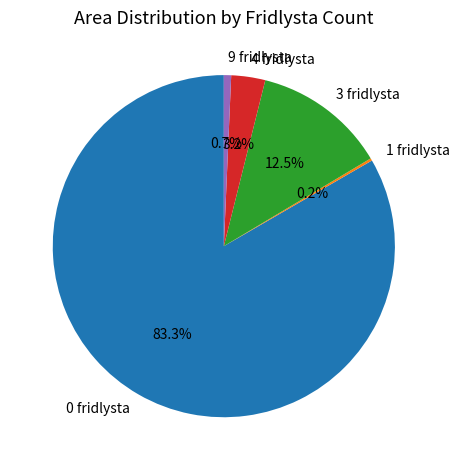

What is the largest slice in the pie chart?

0 fridlysta